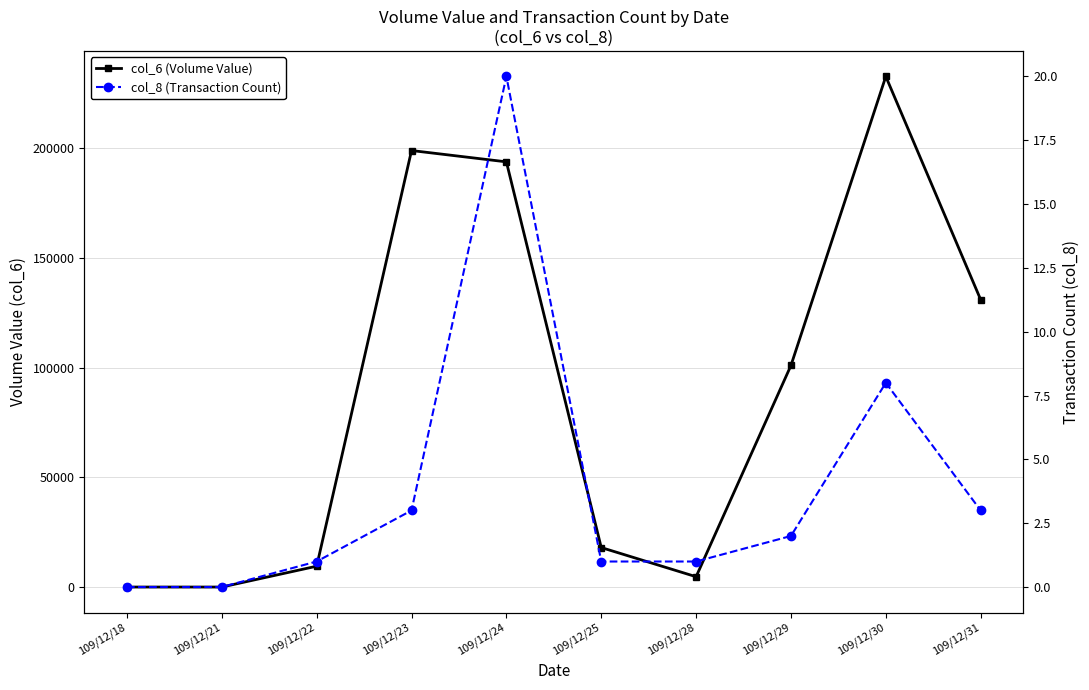

True or false: col_6 (Volume Value) and col_8 (Transaction Count) cross at least once.

False